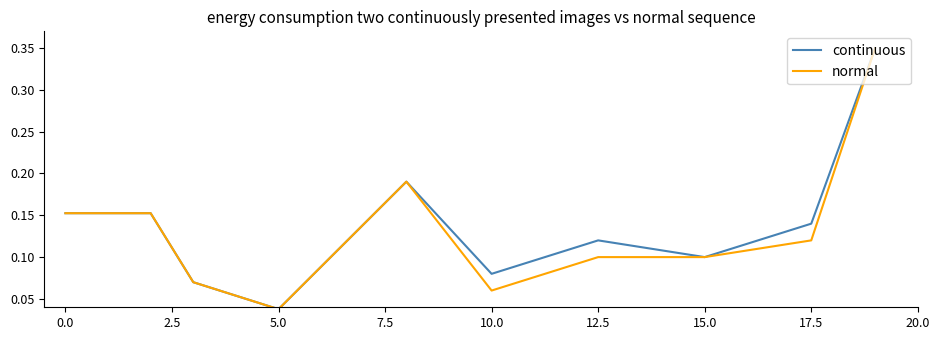

What are all the series names shown in the legend?

continuous, normal